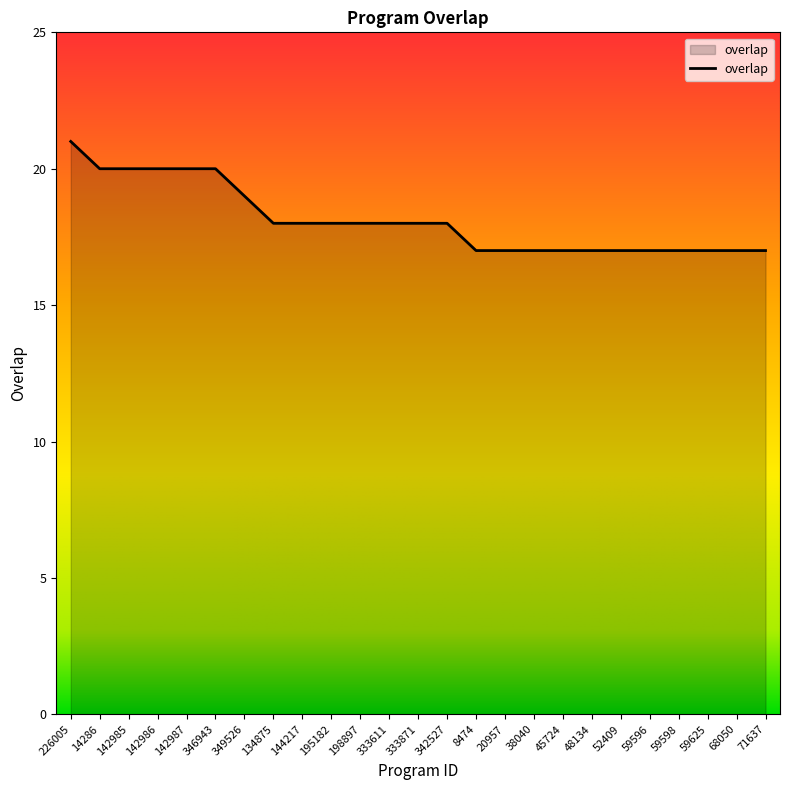

The value at 71637 is 11. True or false?

False